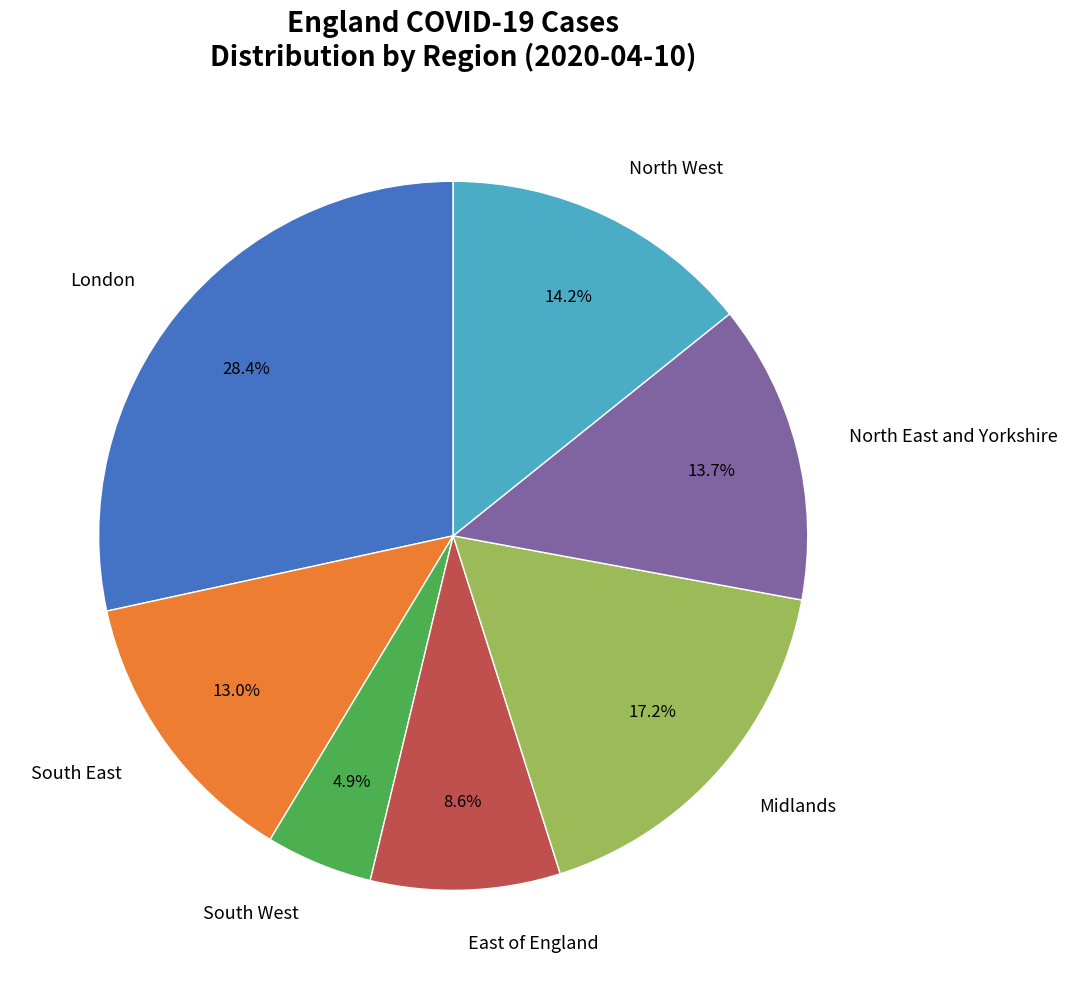

Is there a majority slice in this chart?

No